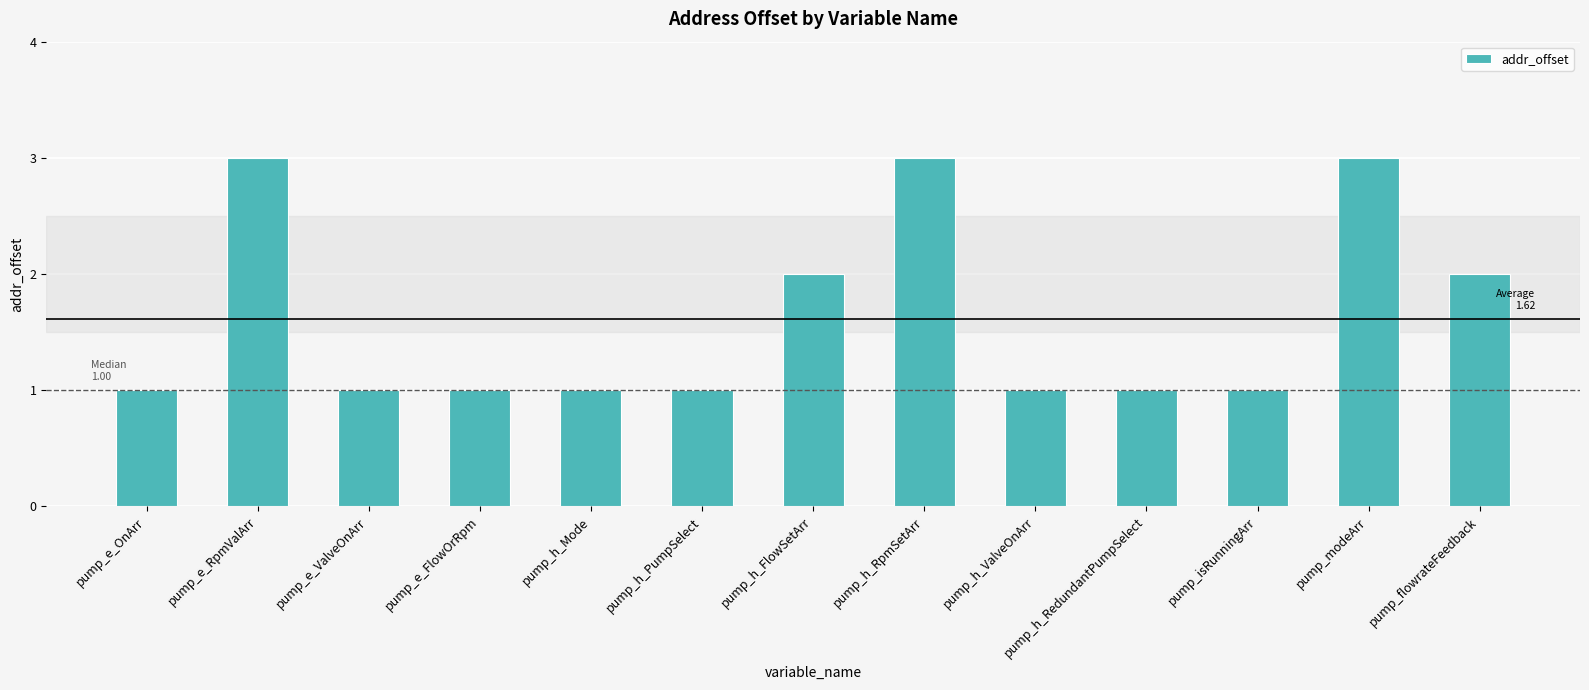

Count the number of data series in this chart.

1